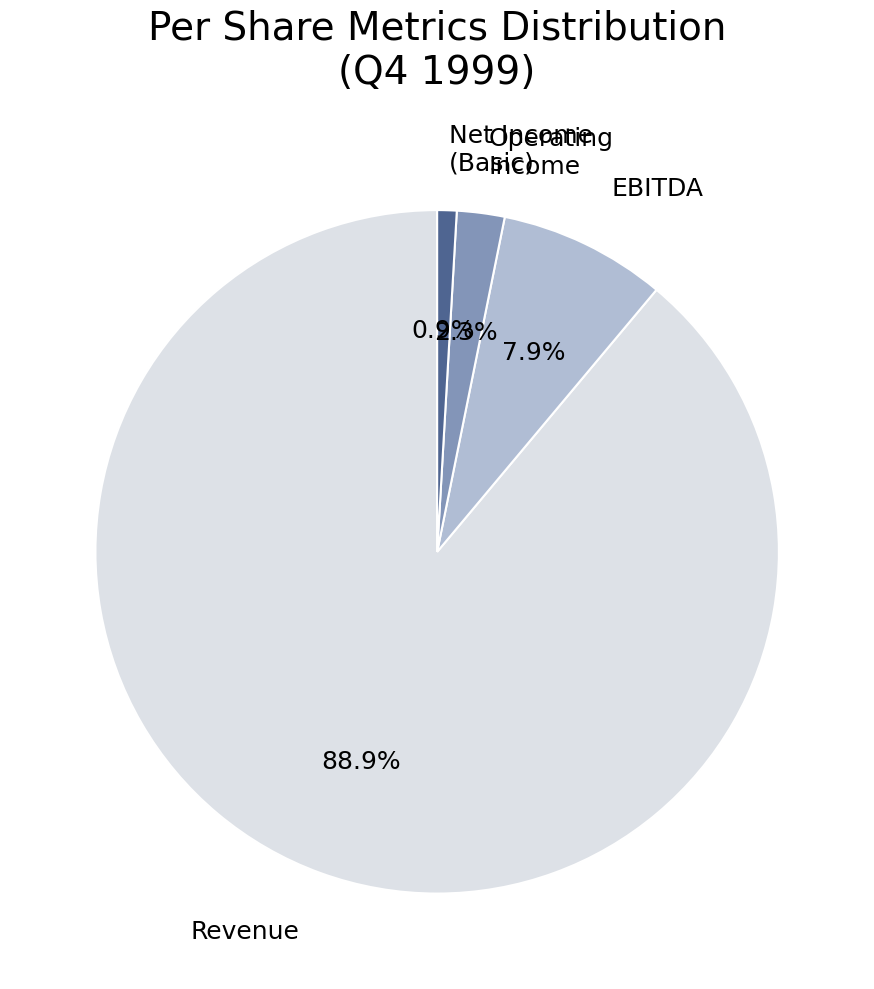

True or false: Net Income to Common - Basic accounts for 15% of the total.

False